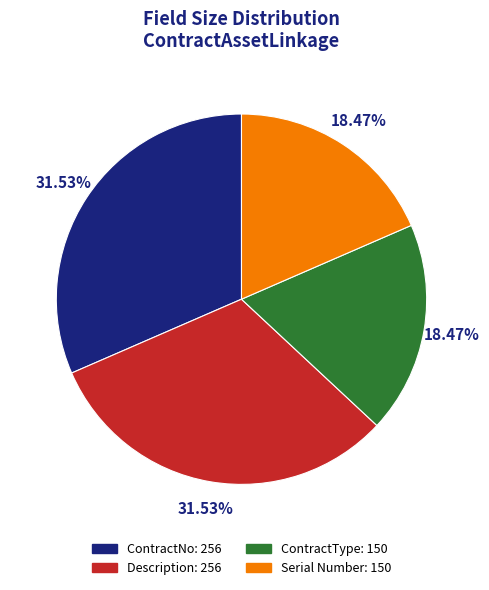

Is the sum of Serial Number and ContractType greater than half?

No